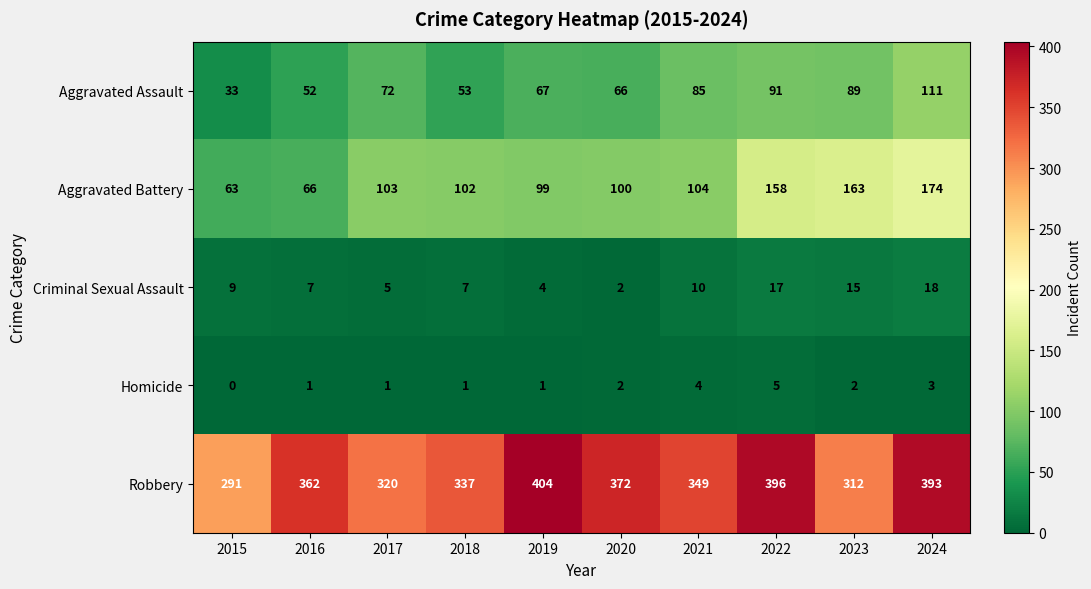

What is the greatest value displayed?

404